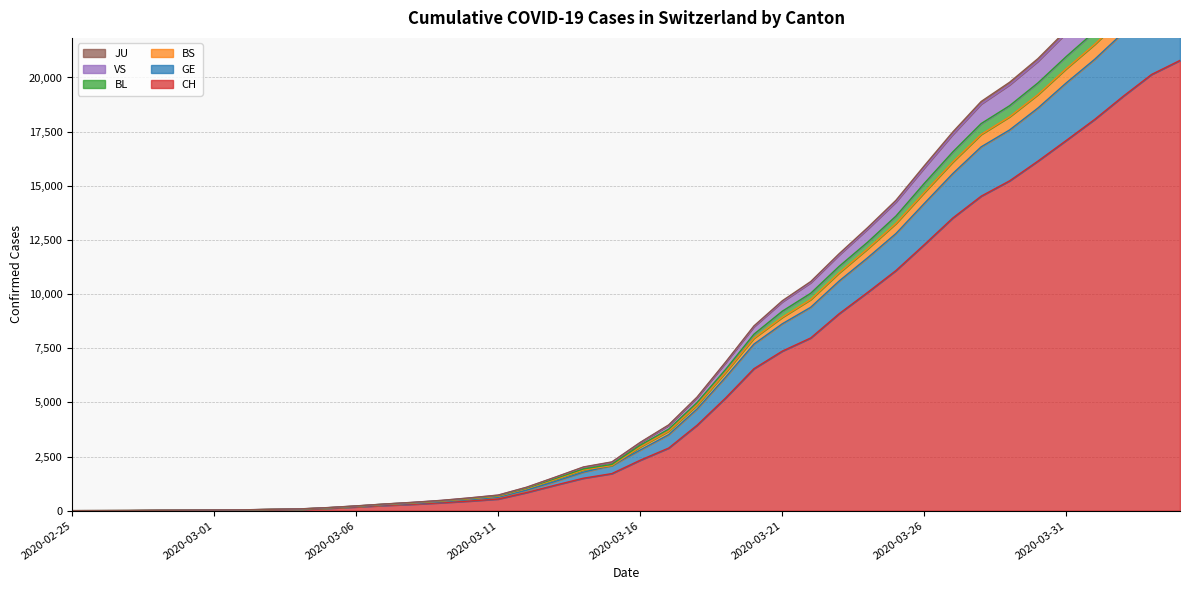

What is the value of the BL point at the 1st from the left?

1